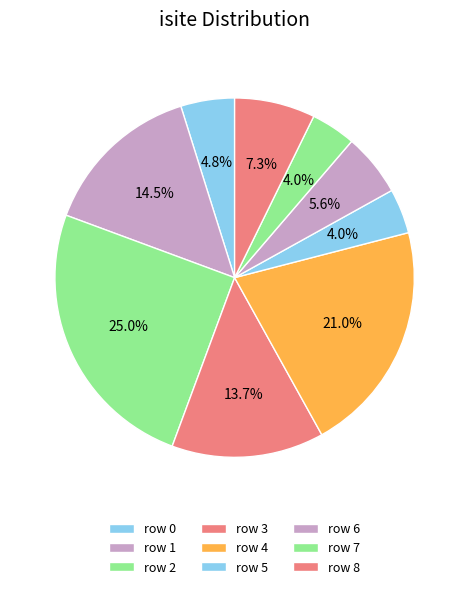

Count the number of slices in the pie.

9